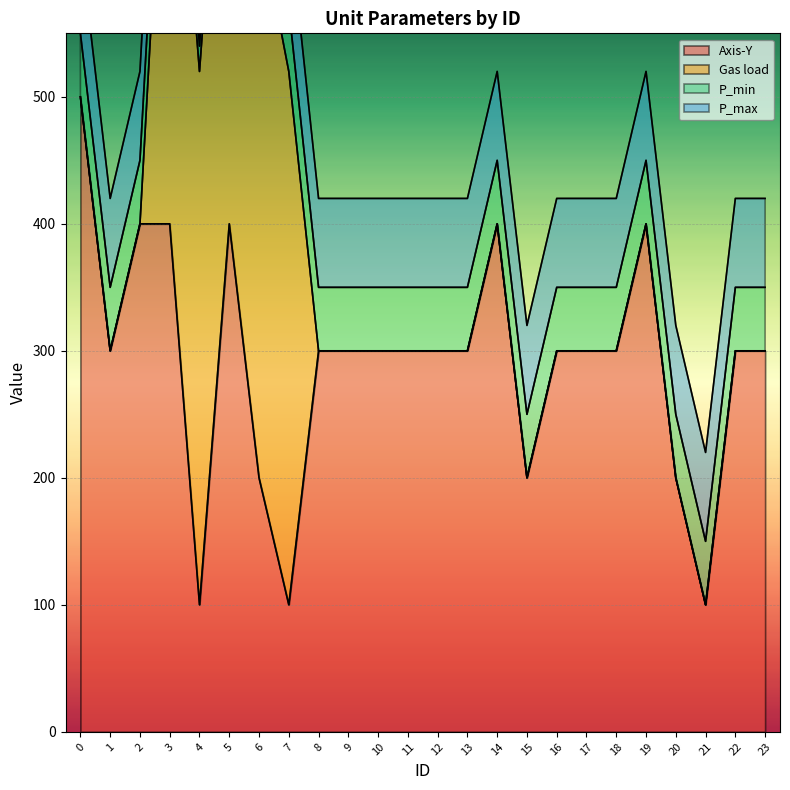

What is the difference between the P_min values at 4 and 19?

30.0